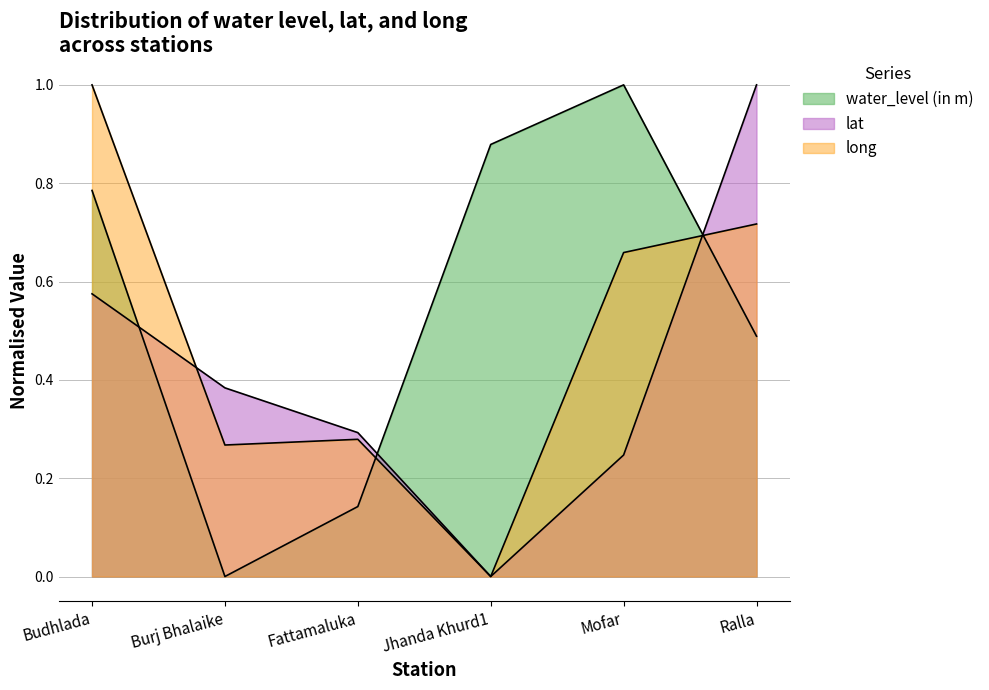

What is the sum of all long values?

2.9